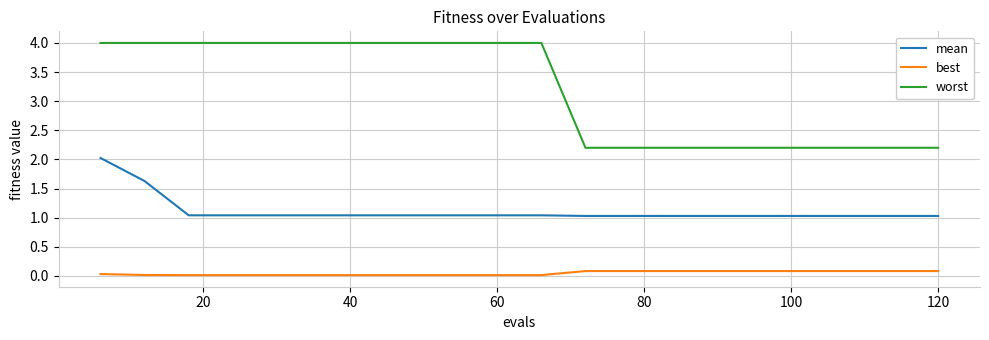

True or false: mean and best intersect in this chart.

False